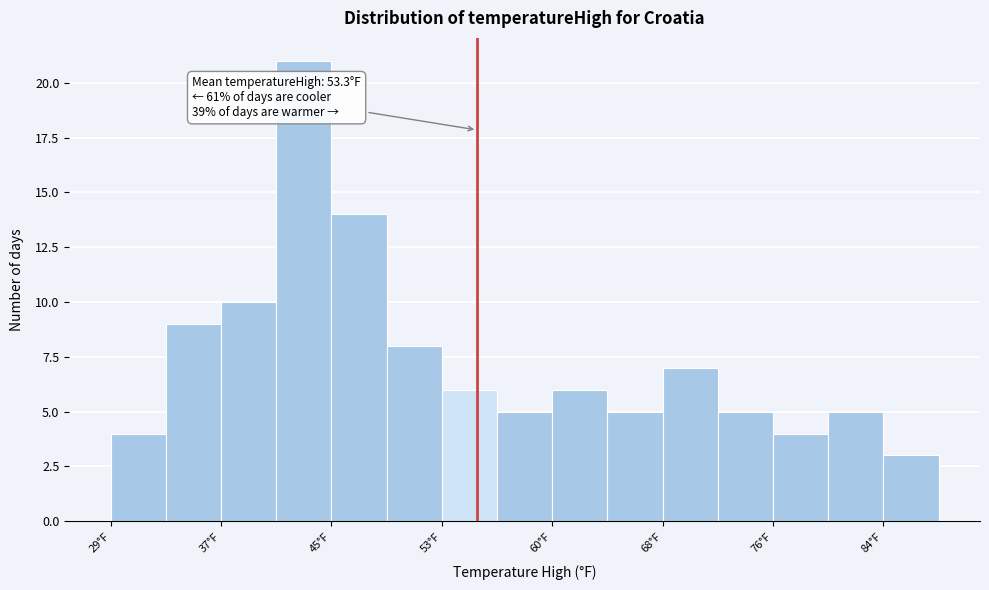

Read against the x-axis, roughly where is the centre of the tallest bar?

43